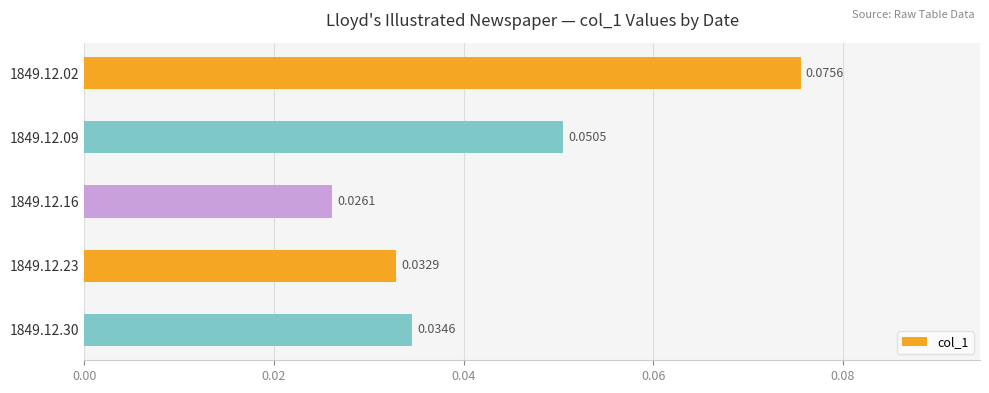

List the labels in order of value, largest first.

1849.12.02, 1849.12.09, 1849.12.30, 1849.12.23, 1849.12.16